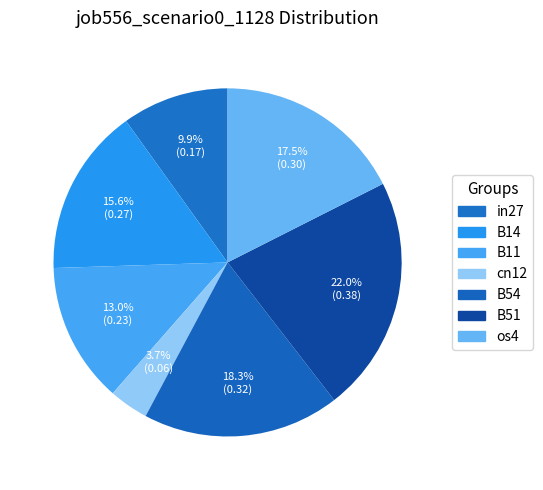

Does B54 represent more than half of the total?

No